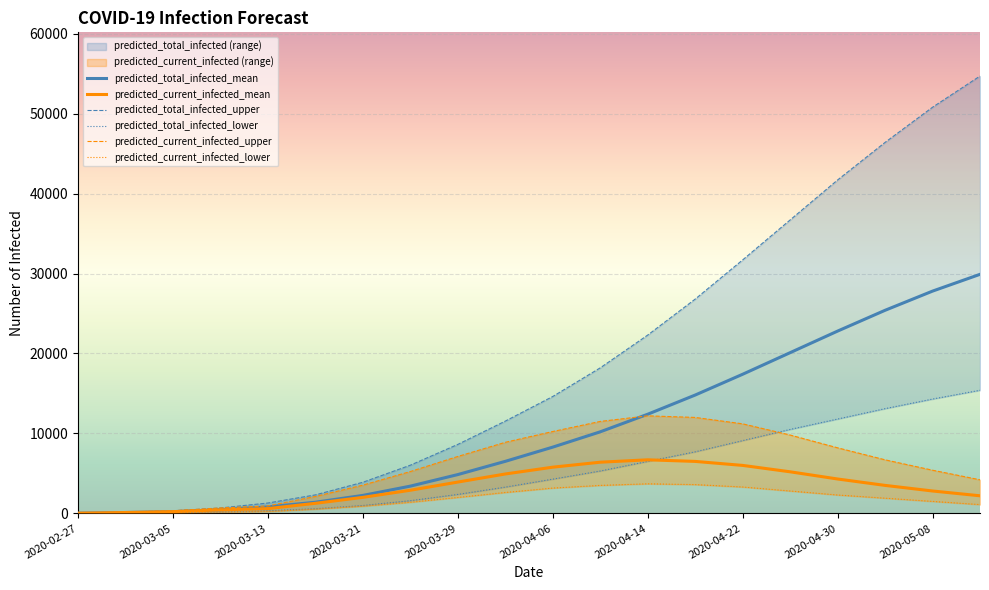

True or false: predicted_total_infected_upper and predicted_total_infected_lower intersect in this chart.

False